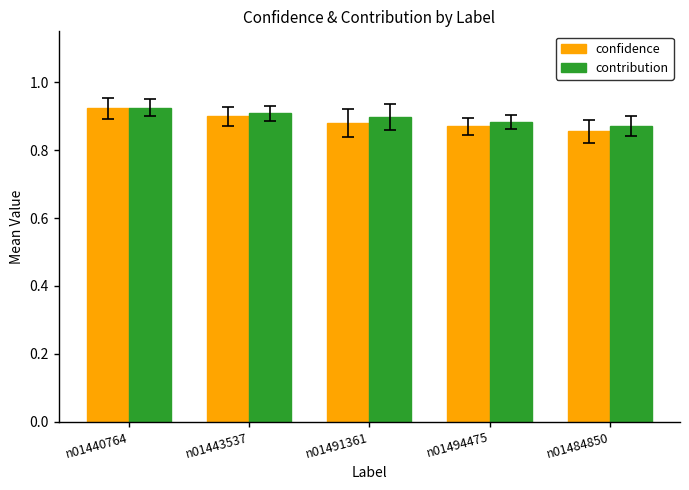

How many bars are there in total?

10